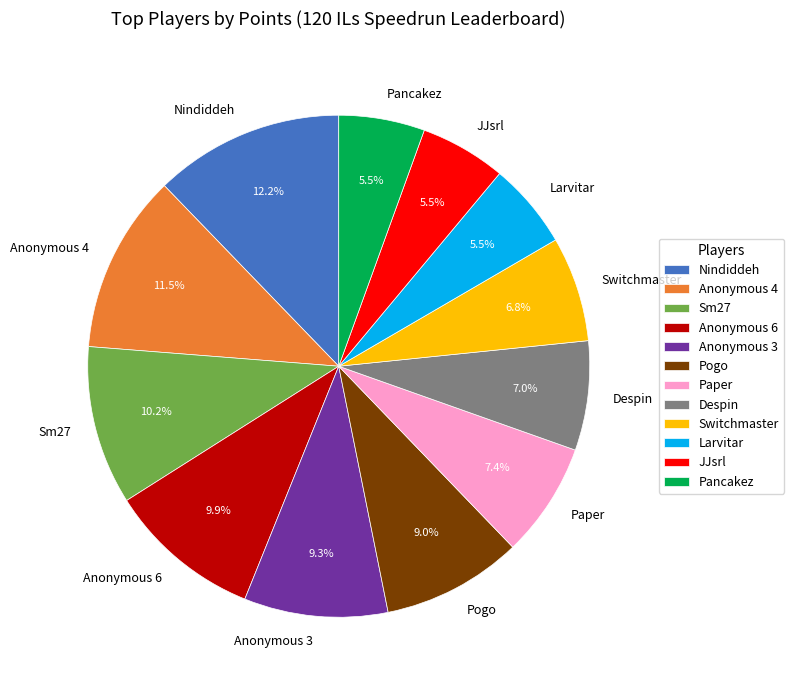

The JJsrl slice represents 19% of the pie. True or false?

False